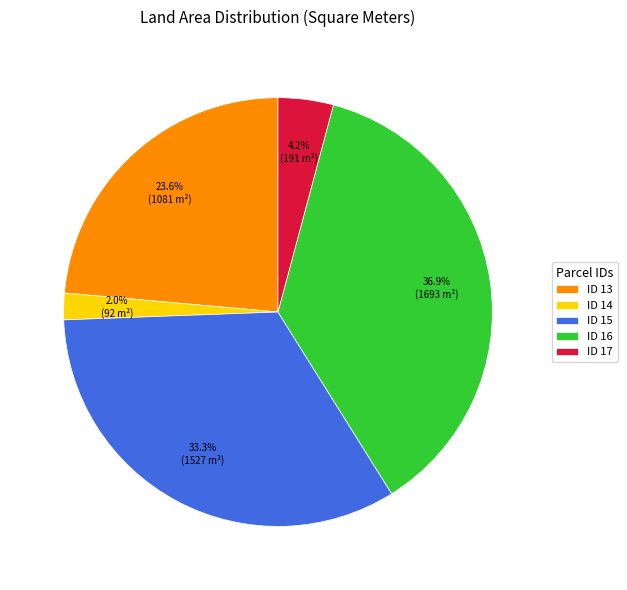

Which has a higher value, ID 17 or ID 16?

ID 16